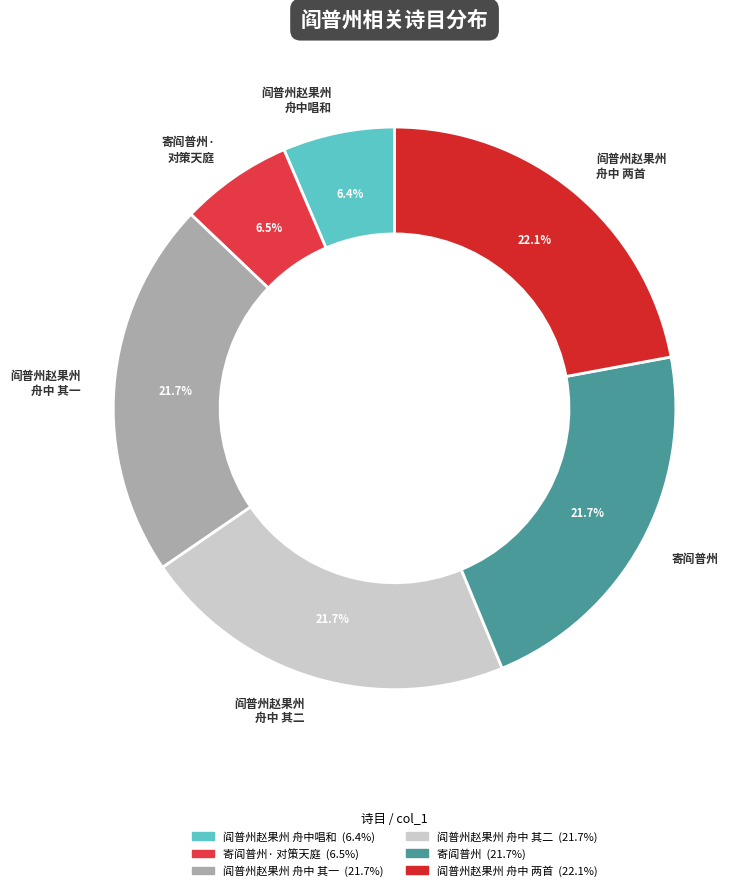

Approximately how many times larger is the value at 寄阎普州· 对策天庭 compared to 寄阎普州?

0.3